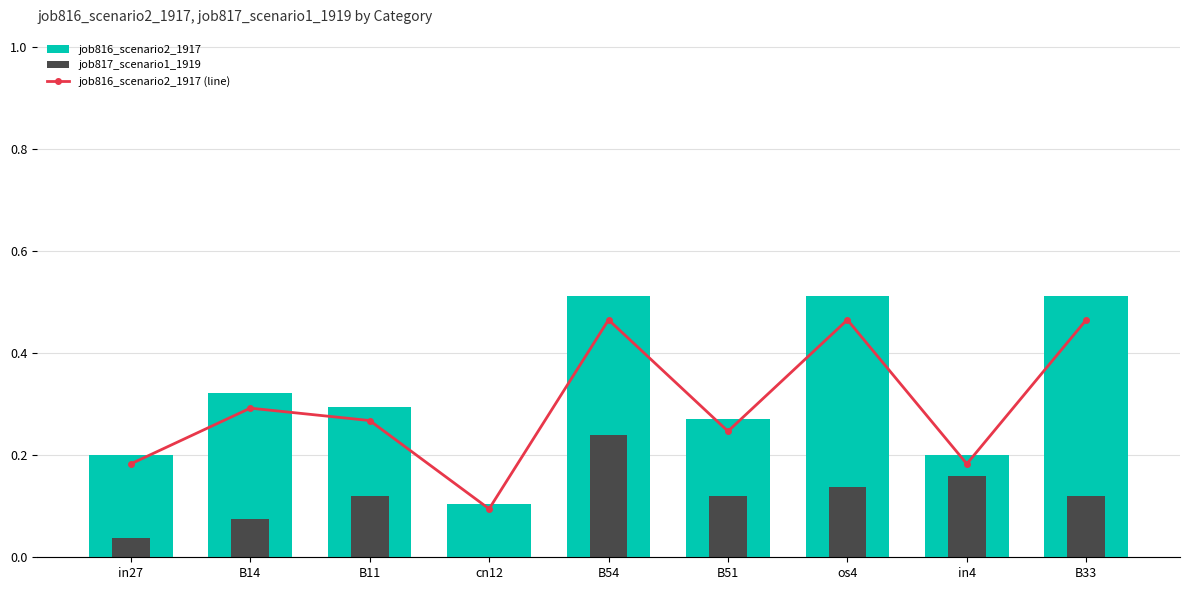

Rank the categories by job816_scenario2_1917 (line) value from lowest to highest.

cn12, in27, in4, B51, B11, B14, B54, os4, B33